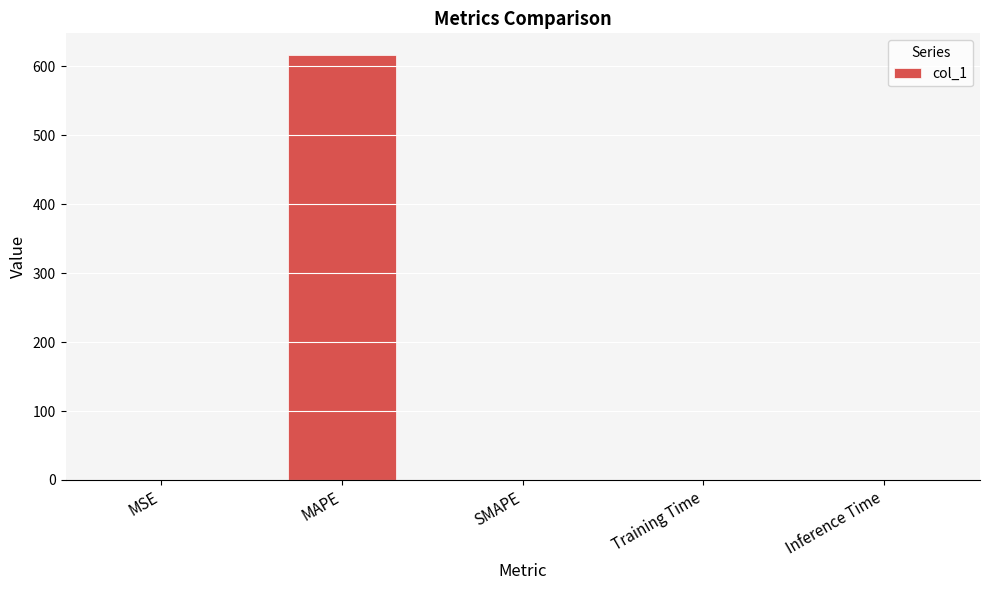

What is the sum of the values at SMAPE and MAPE?

617.2